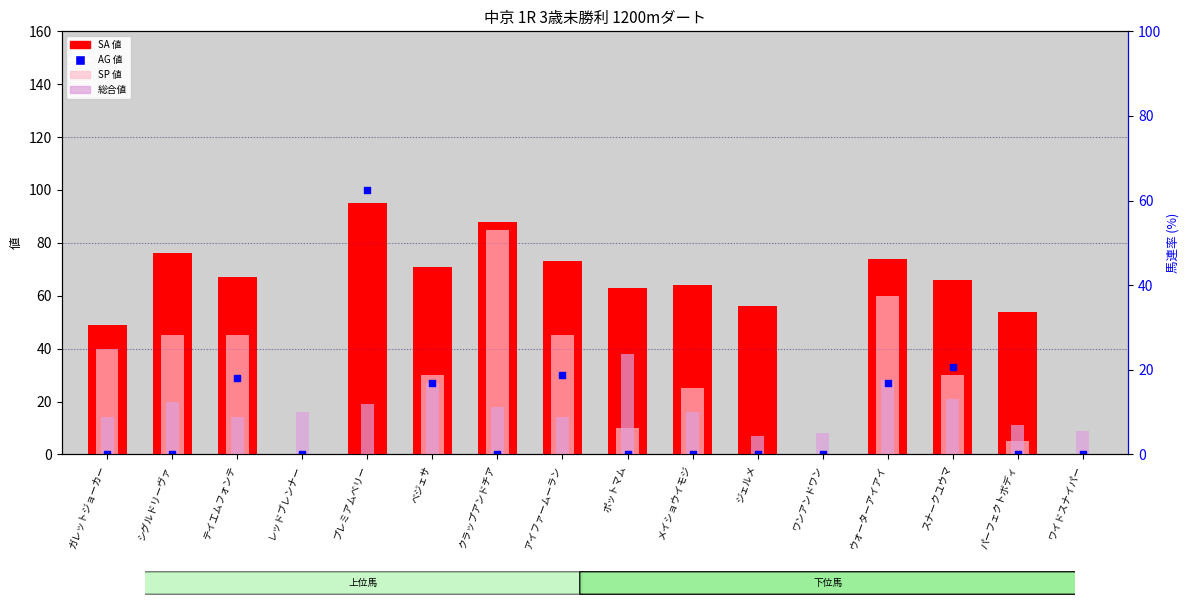

Which series reaches the maximum Y coordinate?

AG 値